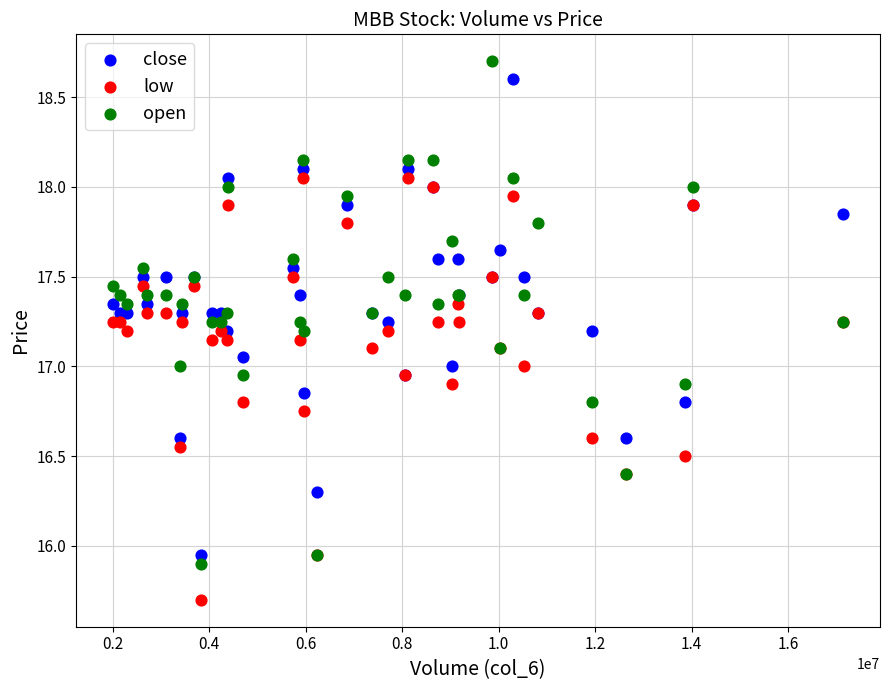

What are all the series names shown in the legend?

close, low, open